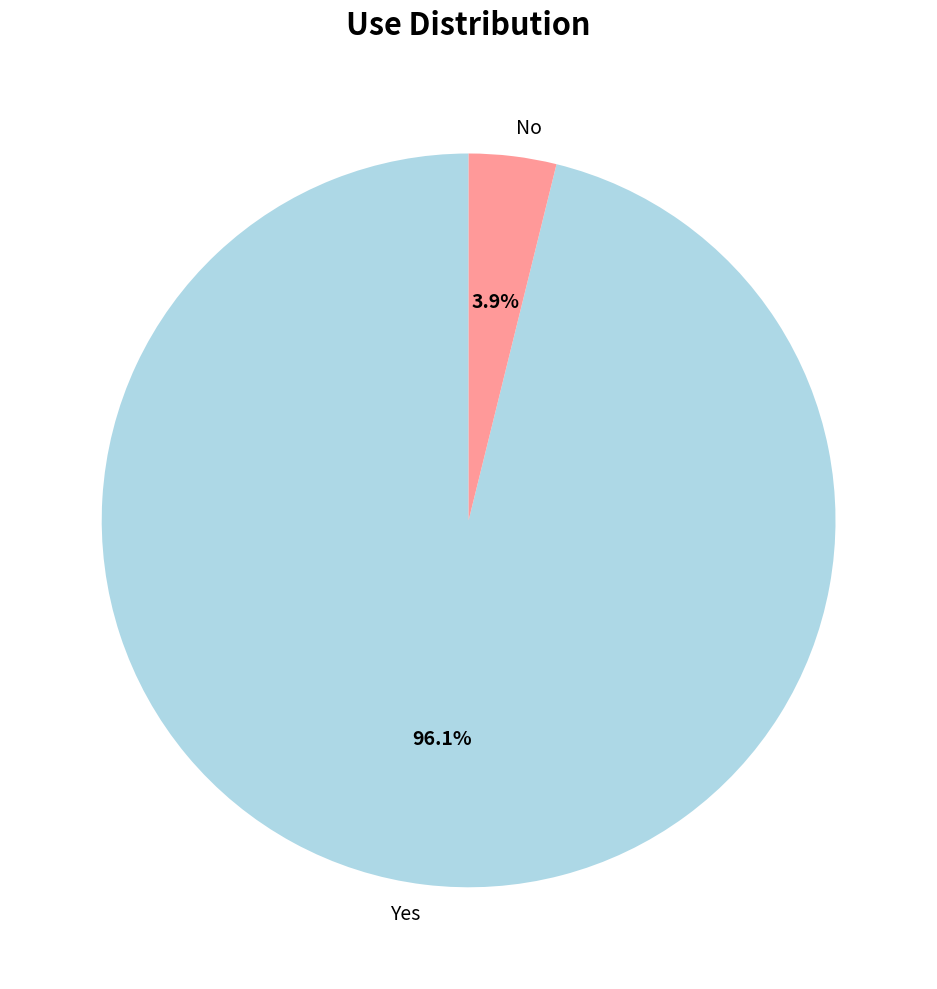

How many slices are in this pie chart?

2